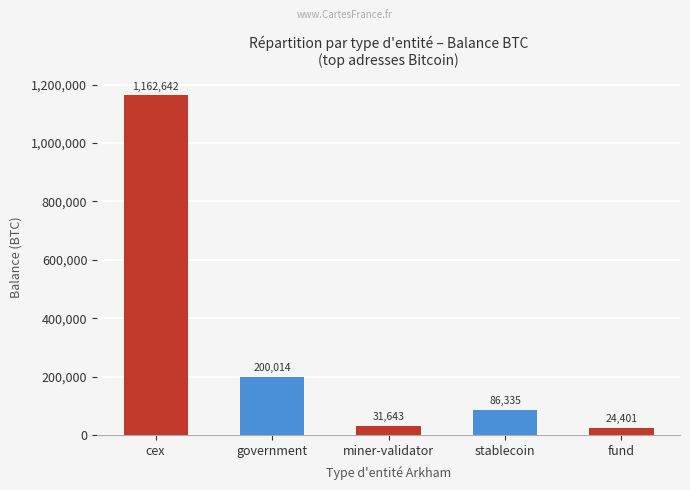

What is the change in value from government to miner-validator?

-168370.7